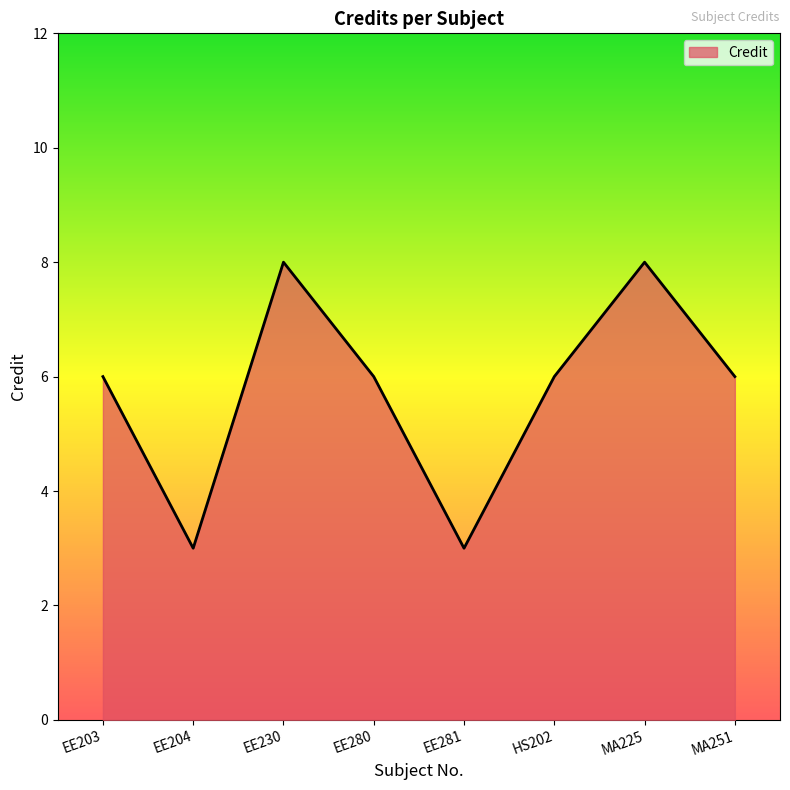

What is the ratio of the value at MA225 to the value at EE204?

2.7